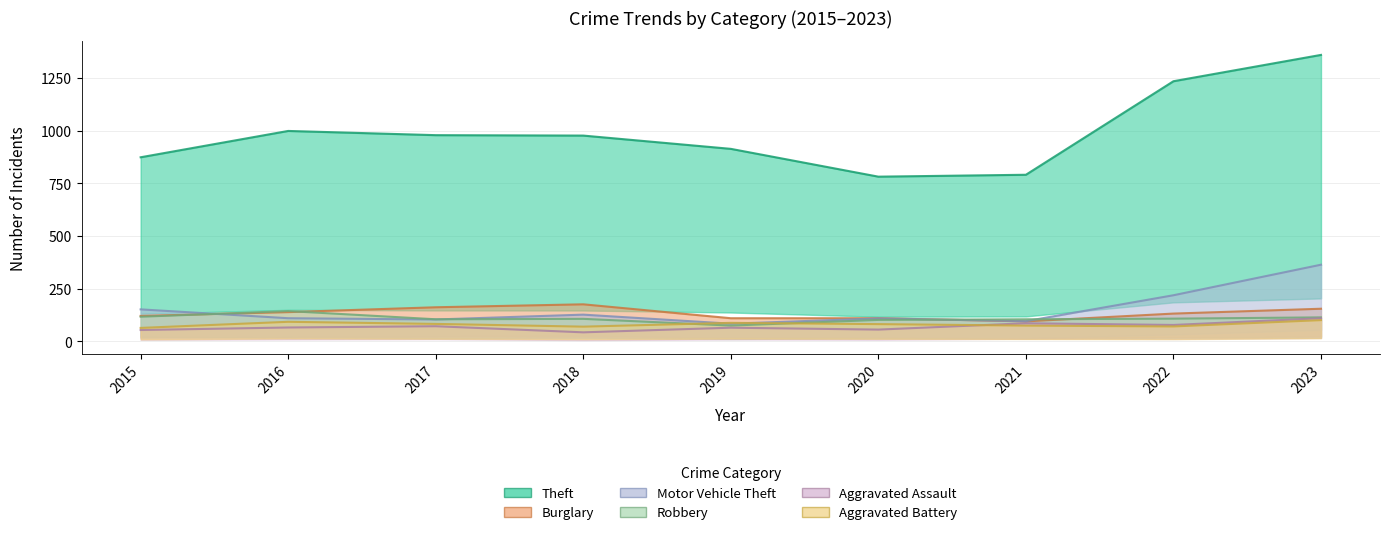

At how many categories does at least one series exceed 698?

9